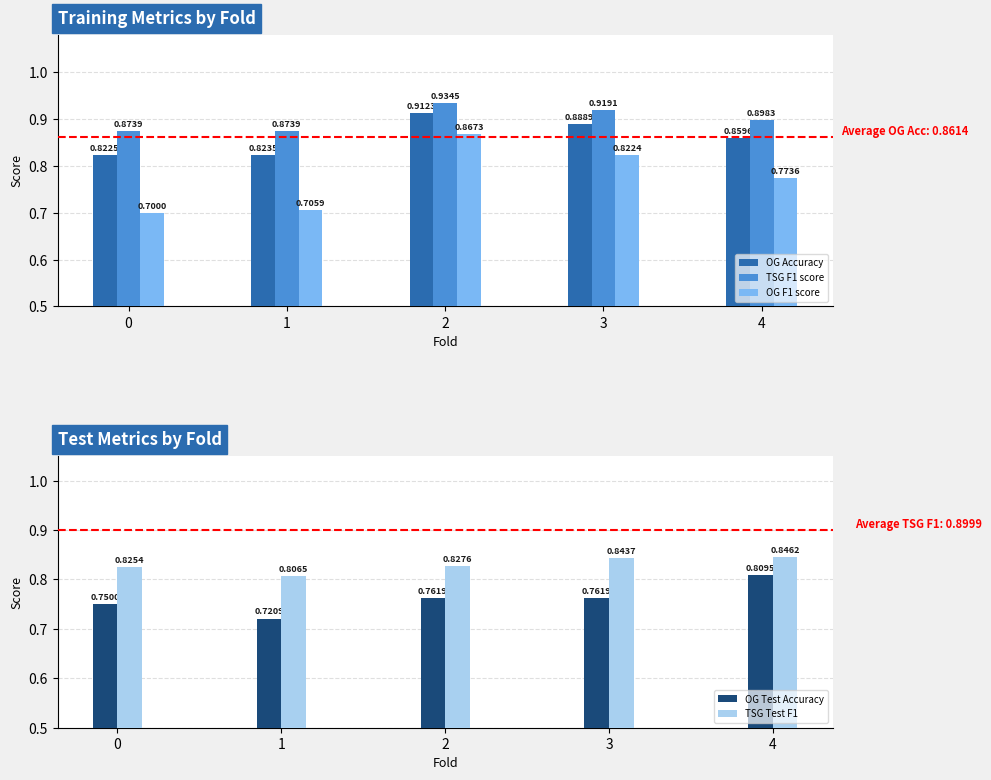

Does the chart contain stacked bars?

No